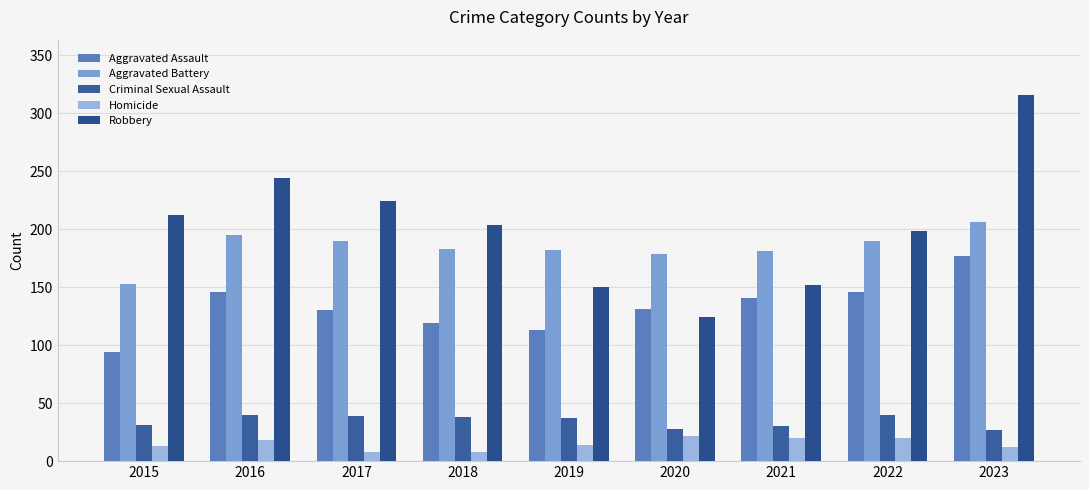

What is the difference between the second highest and second lowest values in the Criminal Sexual Assault series?

12